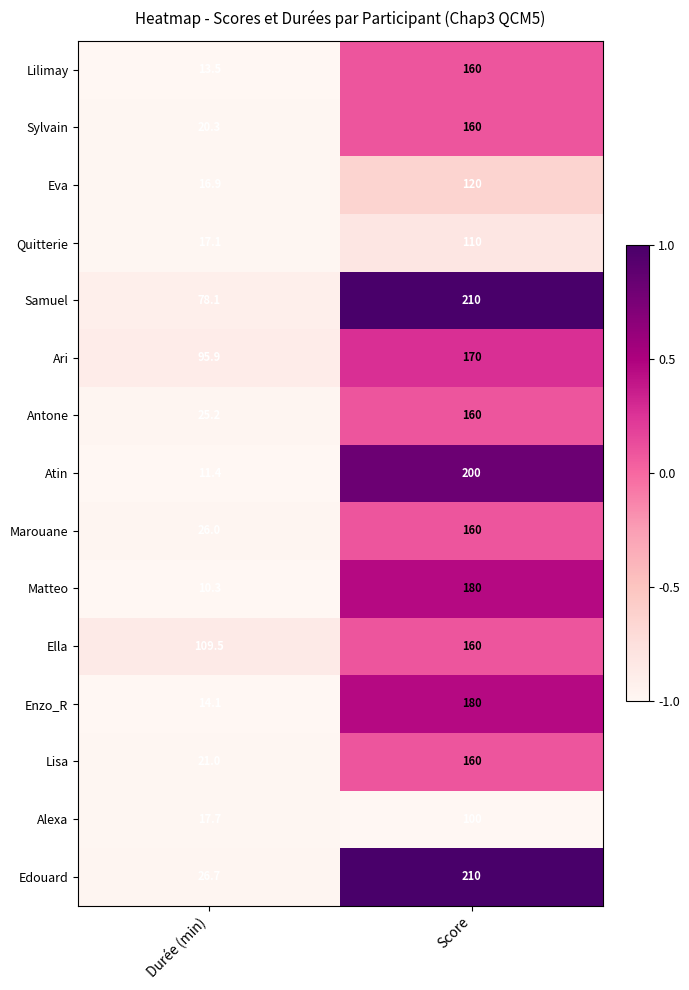

Rank the series at Durée (min) from lowest to highest value.

Matteo, Atin, Lilimay, Enzo_R, Eva, Quitterie, Alexa, Sylvain, Lisa, Antone, Marouane, Edouard, Samuel, Ari, Ella